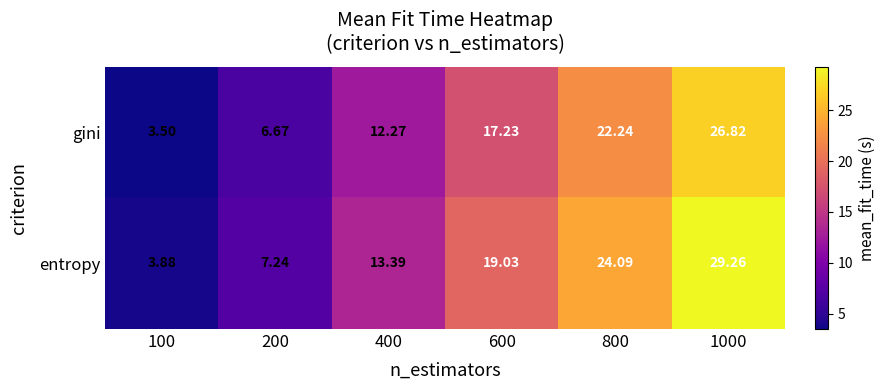

Between 600 and 1000, which series saw the biggest shift?

entropy